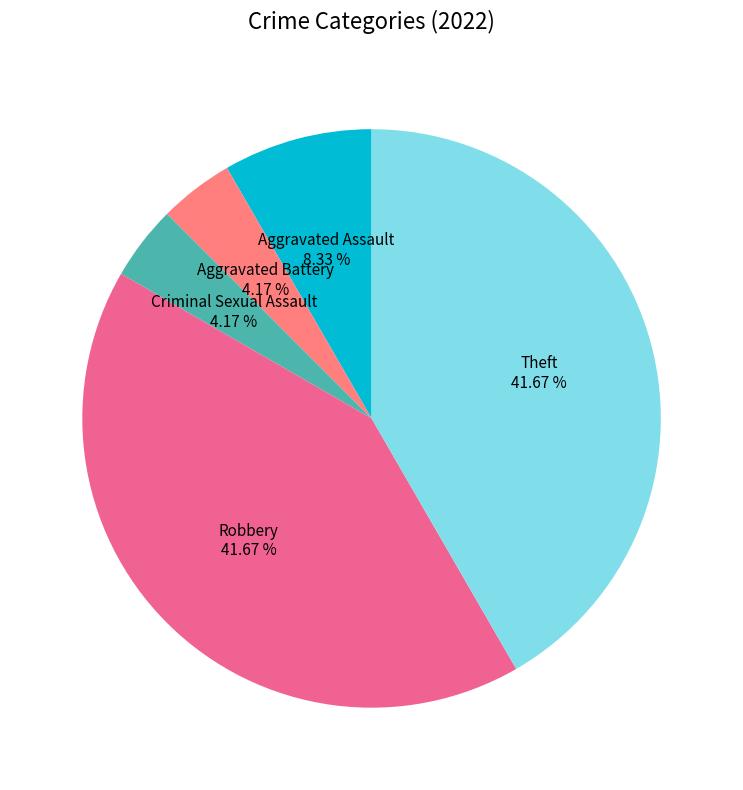

Do Theft and Aggravated Battery together represent more than half of the pie?

No